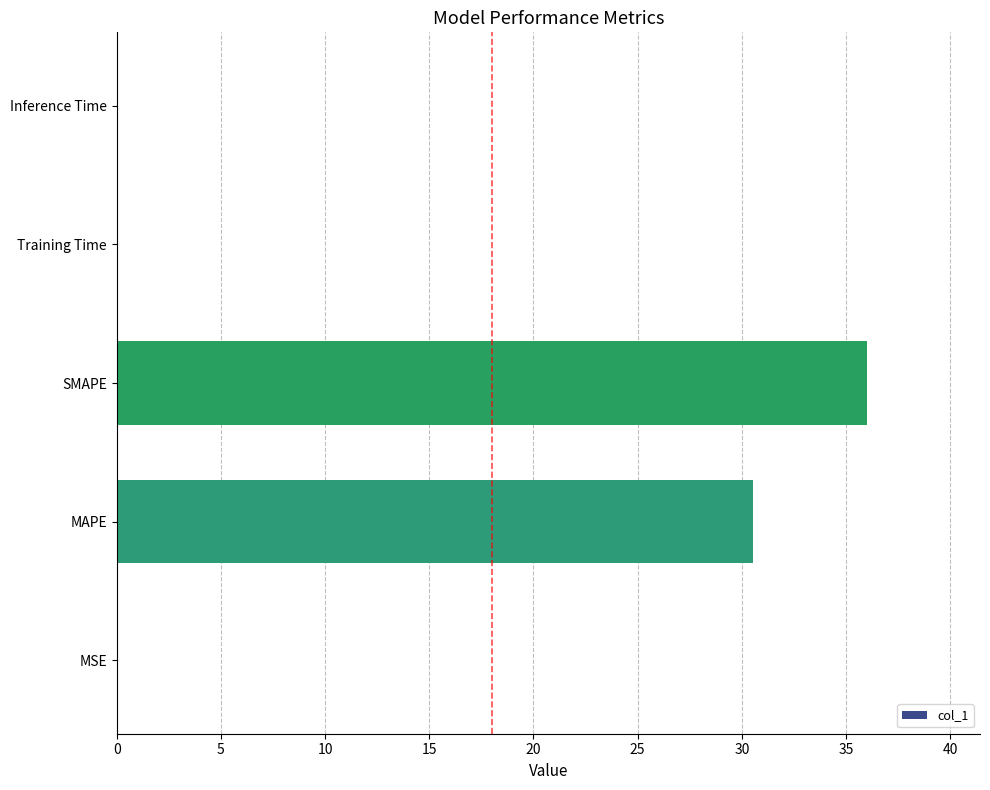

Approximately how many times larger is the value at SMAPE compared to MAPE?

1.2